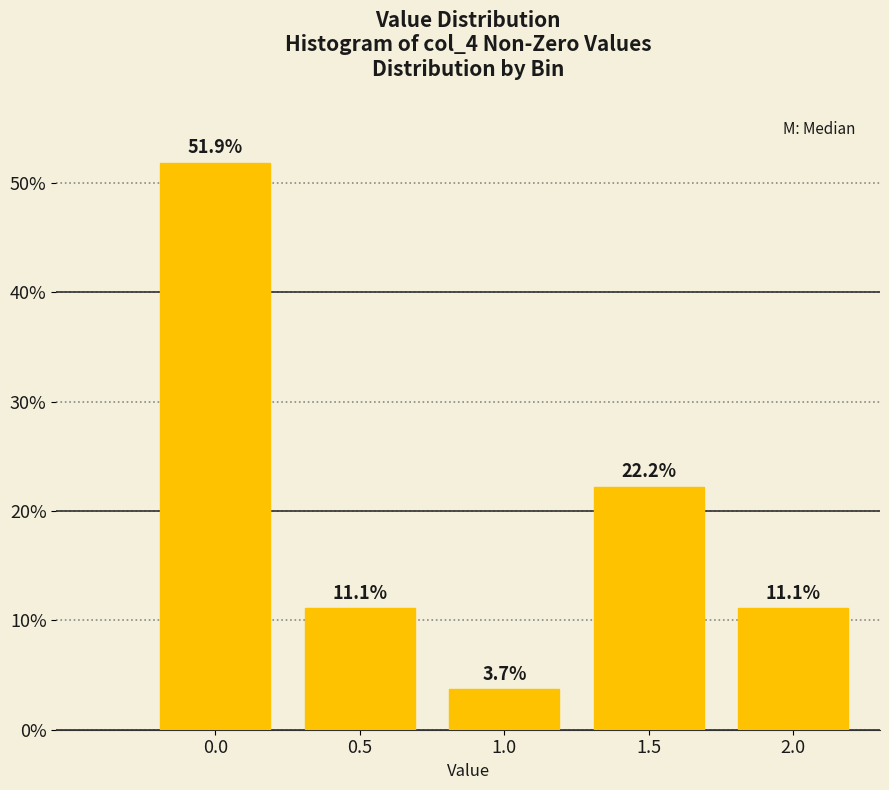

Reading right to left, list all the values displayed in this chart.

11.1	22.2	3.7	11.1	51.9